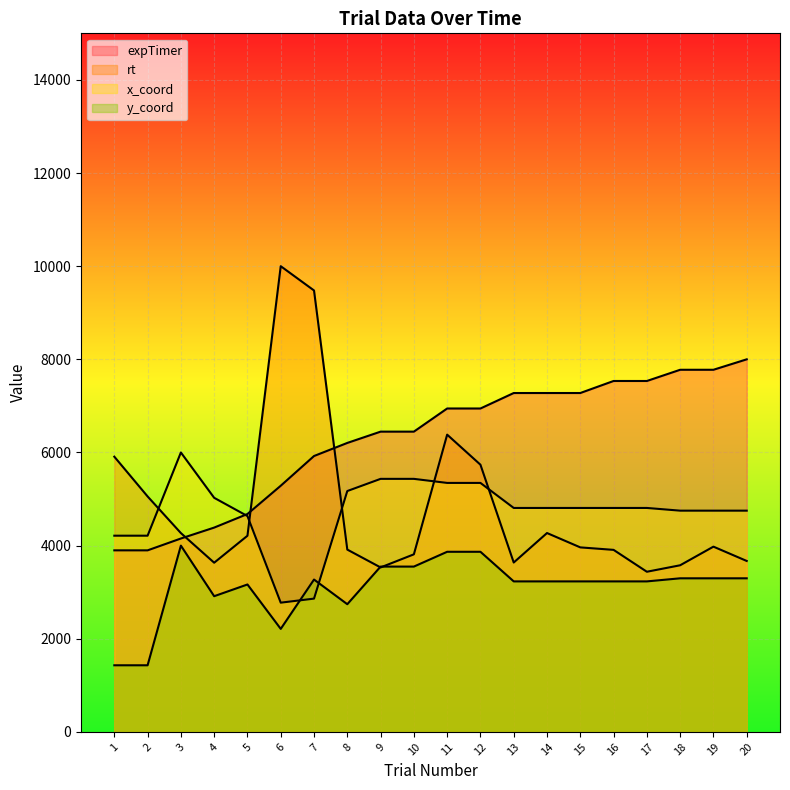

What is the approximate value of expTimer at 15?

7276.6